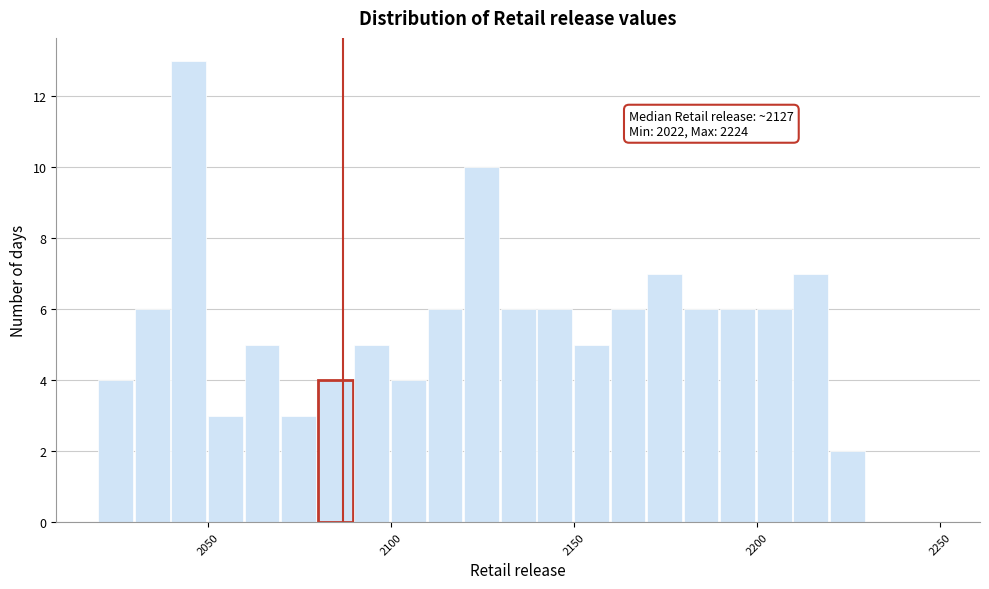

Read against the x-axis, roughly where is the centre of the tallest bar?

2045